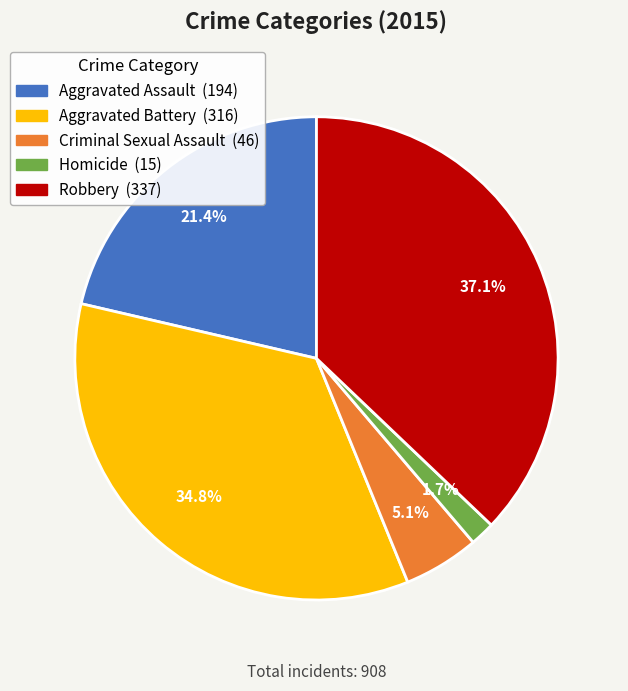

Combined, do Robbery and Aggravated Assault account for over 50%?

Yes